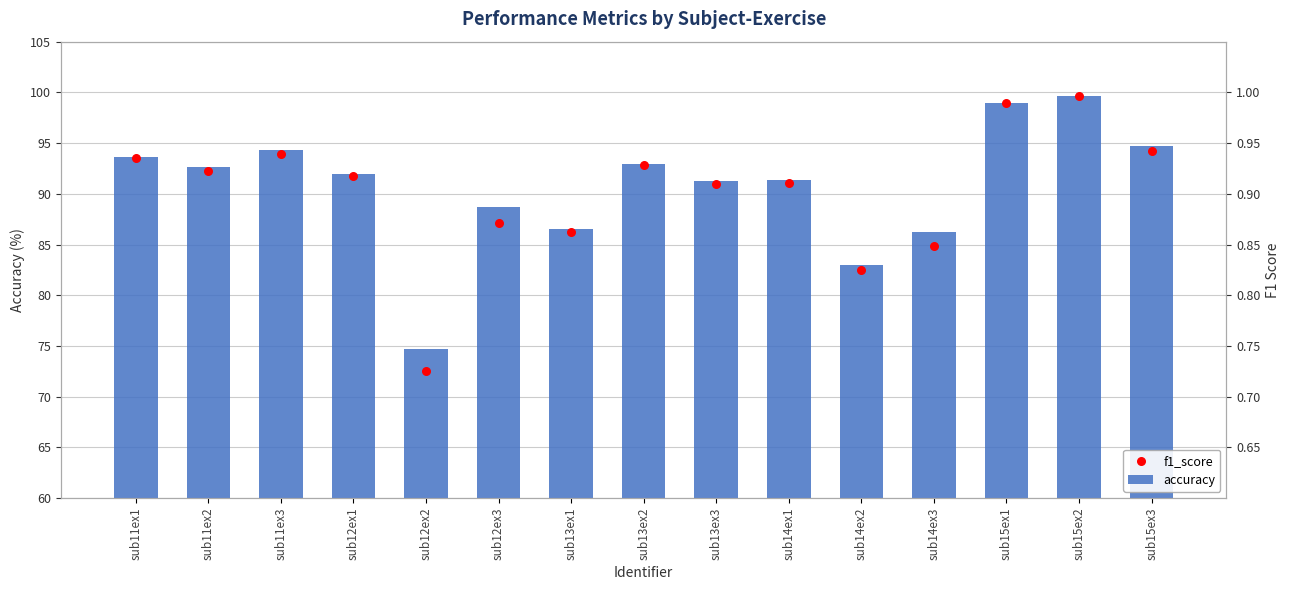

What is the total value across all series at sub13ex3?

182.2